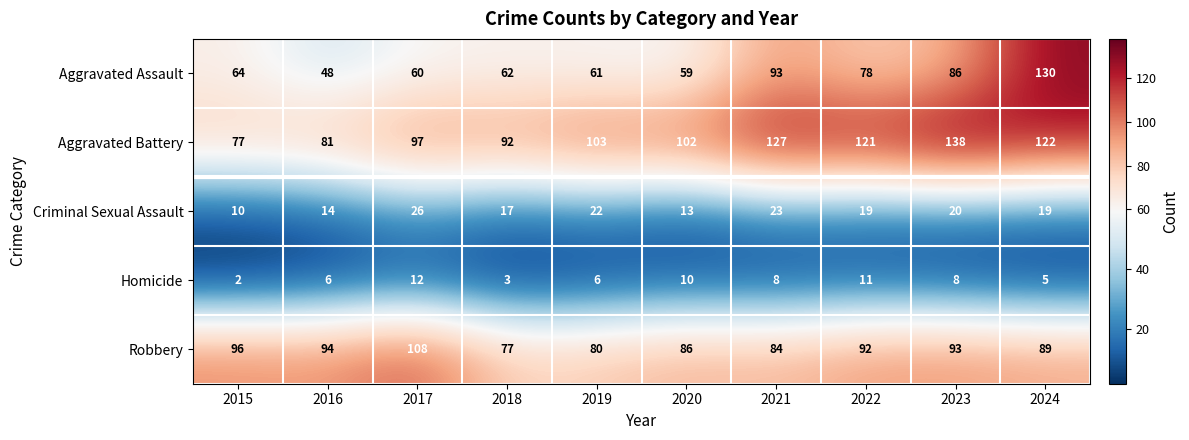

How many distinct data groups are displayed?

5